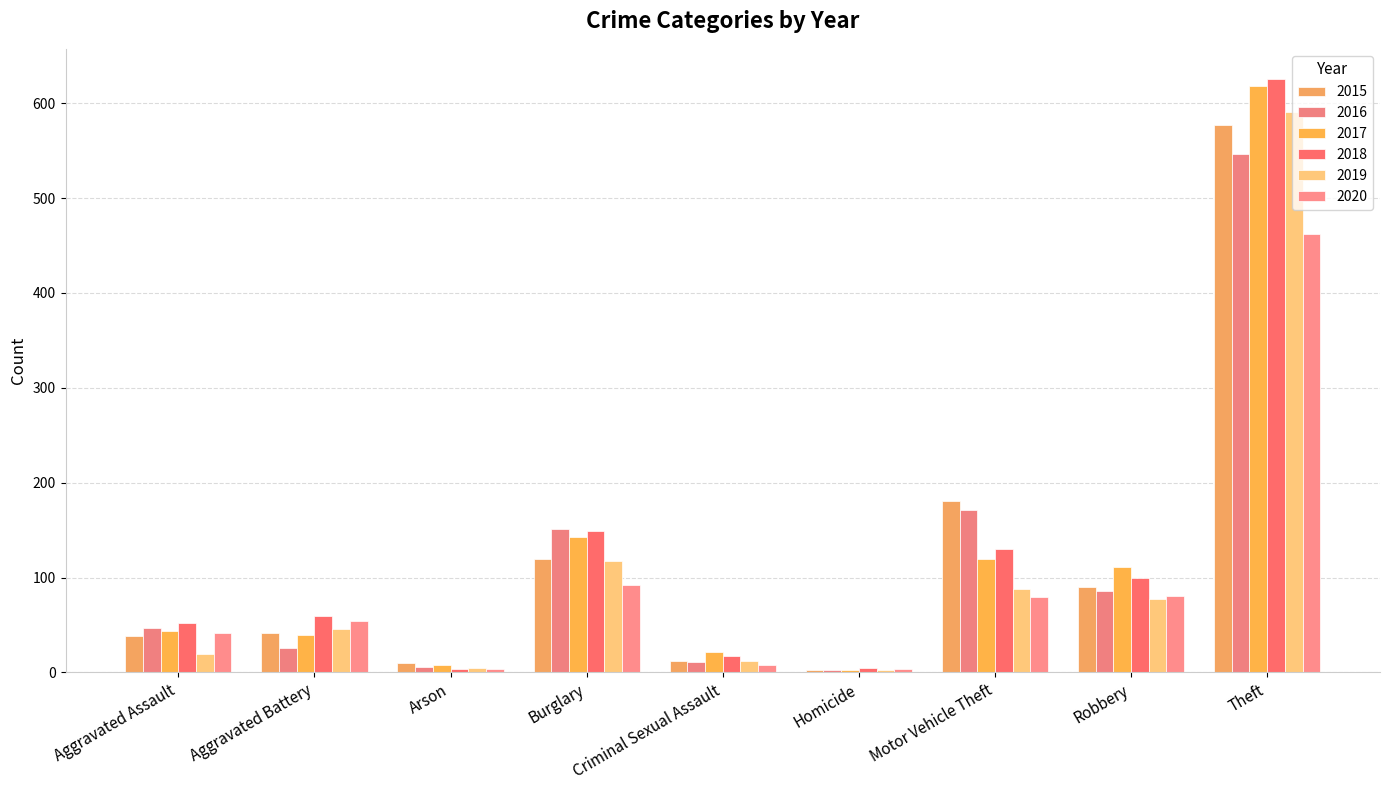

What is the label of the 5th bar from the right?

Criminal Sexual Assault